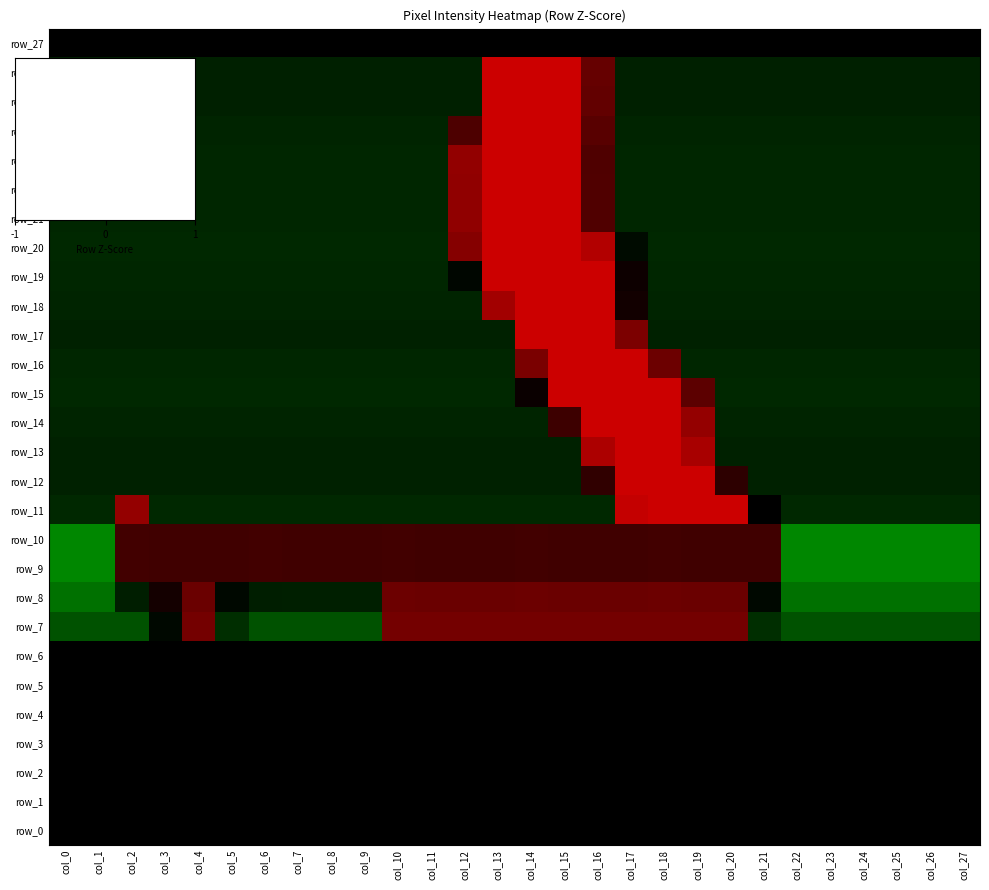

What is the maximum value shown in the chart?

3.1